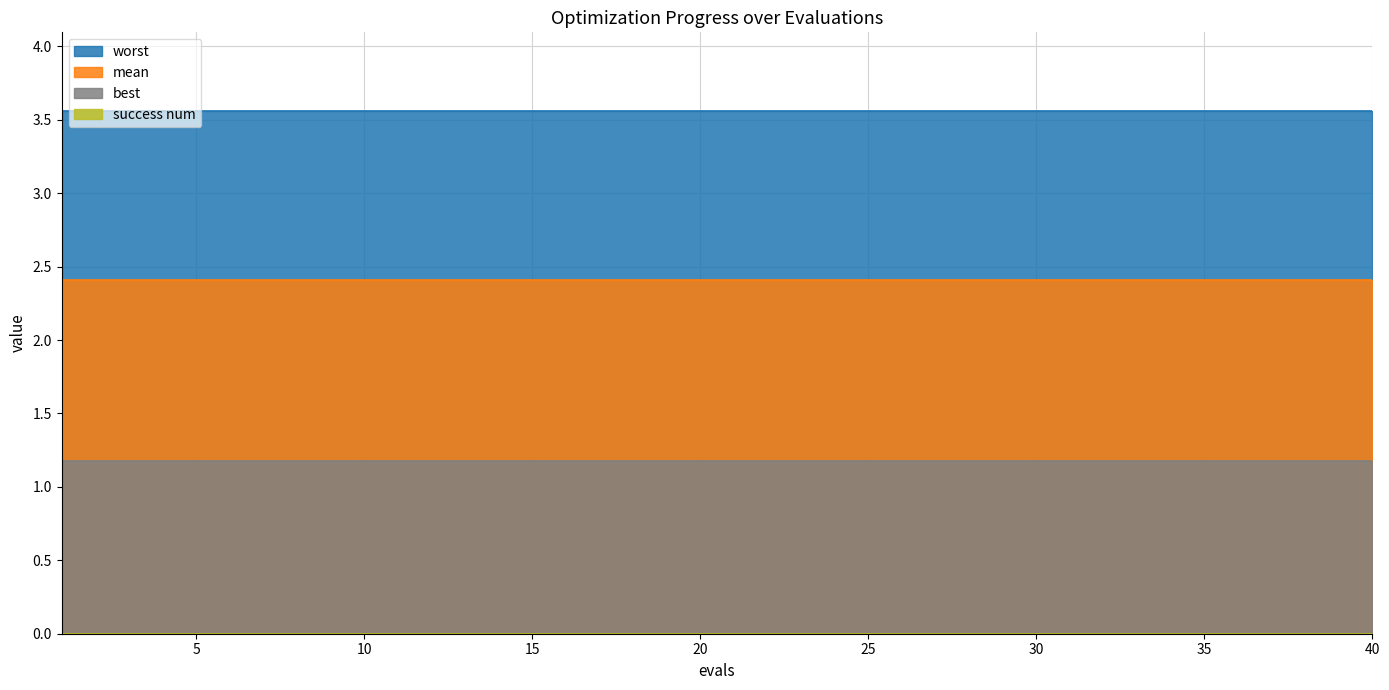

Reading left to right, list all the values displayed in this chart.

mean: 1=2.4	3=2.4	5=2.4	7=2.4	9=2.4	11=2.4	13=2.4	15=2.4	17=2.4	19=2.4	21=2.4	23=2.4	25=2.4	27=2.4	29=2.4	31=2.4	33=2.4	35=2.4	37=2.4	40=2.4
best: 1=1.2	3=1.2	5=1.2	7=1.2	9=1.2	11=1.2	13=1.2	15=1.2	17=1.2	19=1.2	21=1.2	23=1.2	25=1.2	27=1.2	29=1.2	31=1.2	33=1.2	35=1.2	37=1.2	40=1.2
worst: 1=3.6	3=3.6	5=3.6	7=3.6	9=3.6	11=3.6	13=3.6	15=3.6	17=3.6	19=3.6	21=3.6	23=3.6	25=3.6	27=3.6	29=3.6	31=3.6	33=3.6	35=3.6	37=3.6	40=3.6
success num: 1=0.0	3=0.0	5=0.0	7=0.0	9=0.0	11=0.0	13=0.0	15=0.0	17=0.0	19=0.0	21=0.0	23=0.0	25=0.0	27=0.0	29=0.0	31=0.0	33=0.0	35=0.0	37=0.0	40=0.0